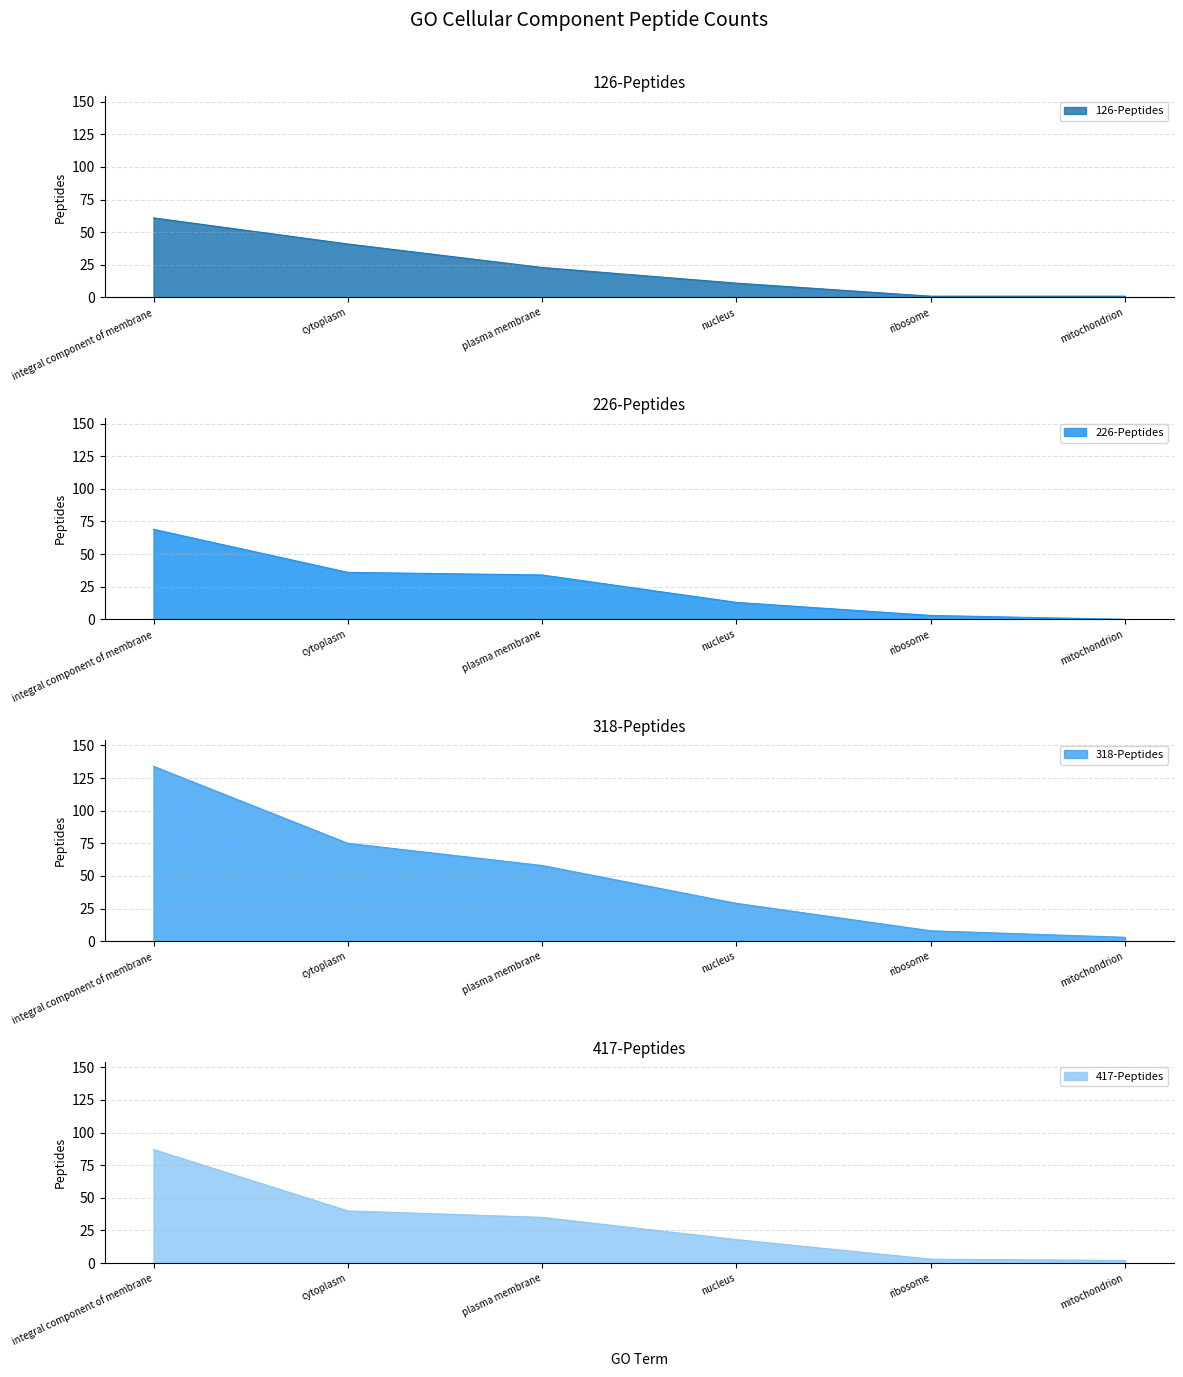

What are all the series names shown in the legend?

126-Peptides, 226-Peptides, 318-Peptides, 417-Peptides